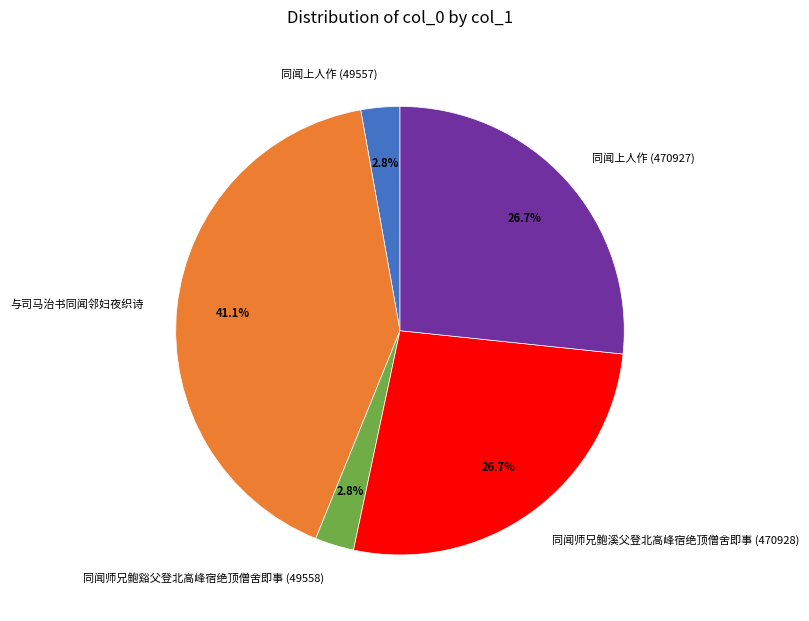

To the nearest percent, what percentage of the pie is 同闻上人作 (470927)?

27%